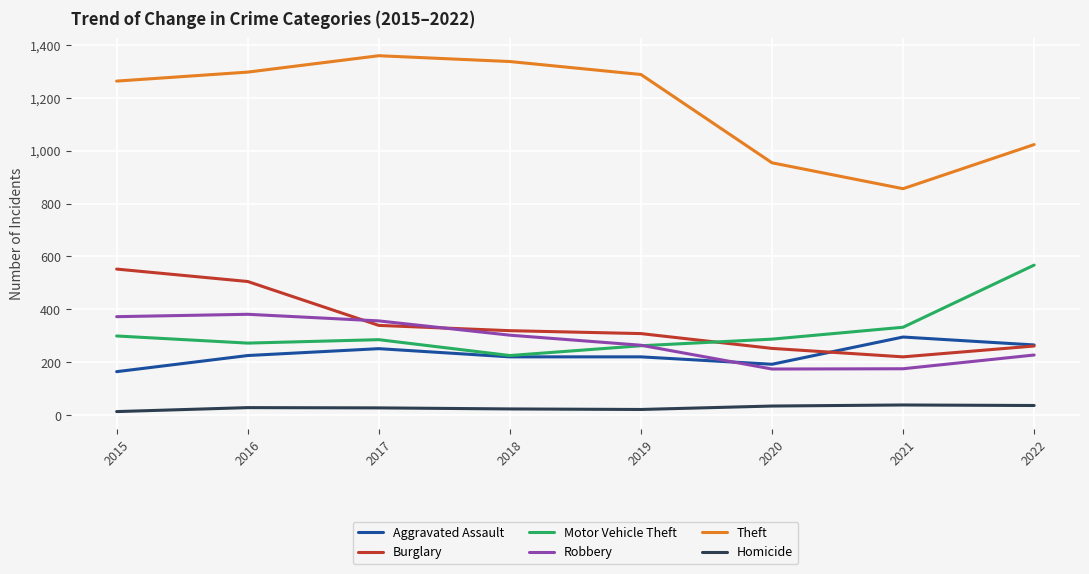

What is the total value across all series at 2022?

2379